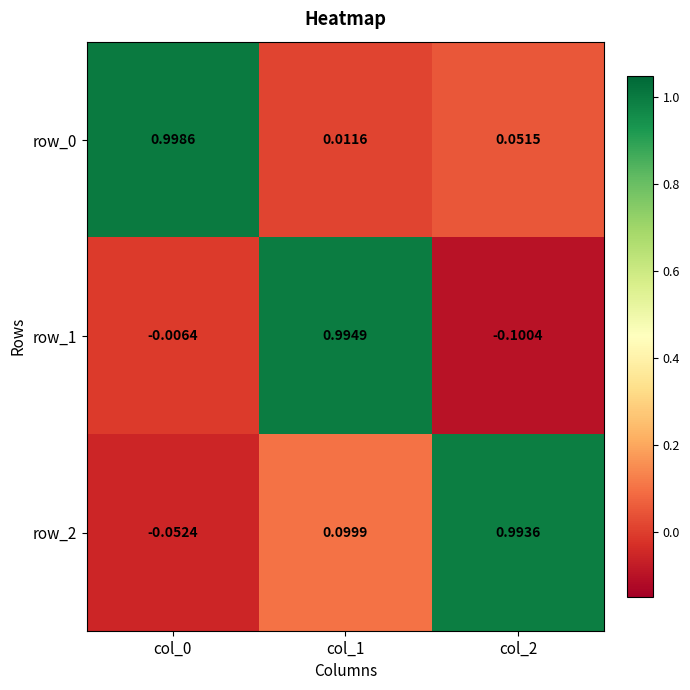

At how many categories does at least one series exceed 0?

3